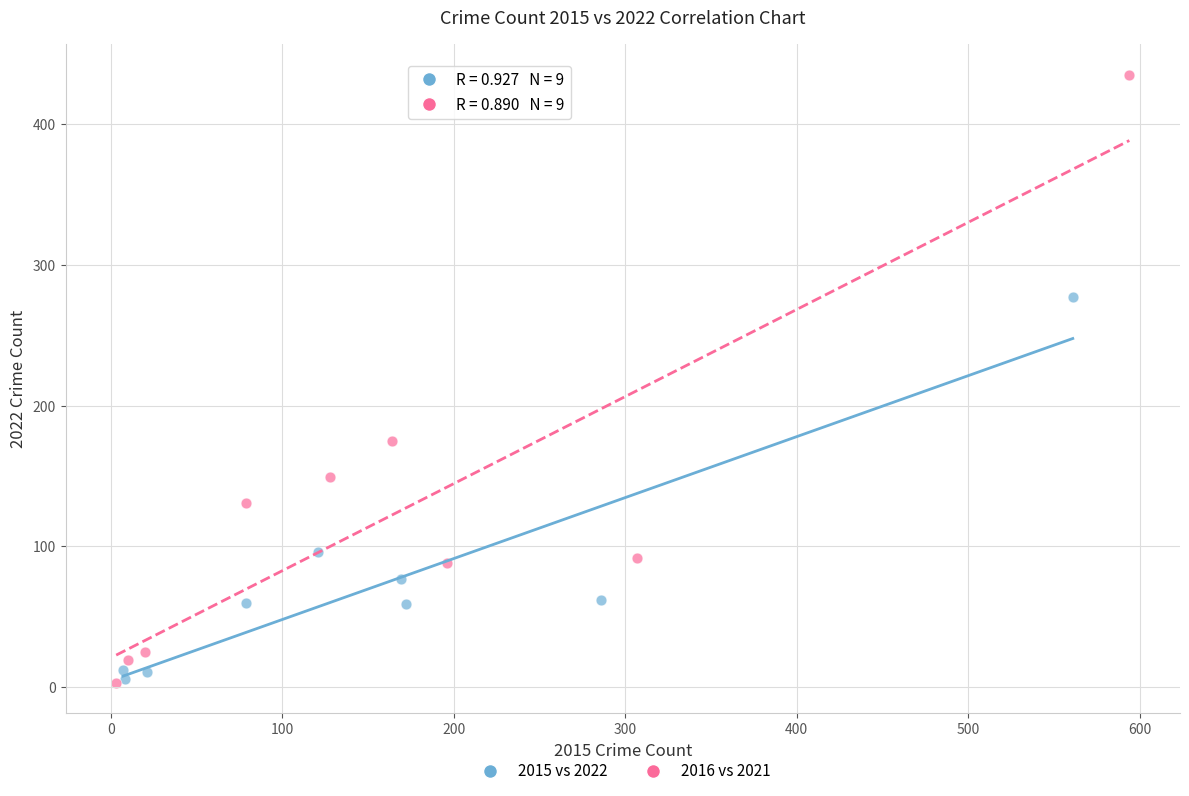

Which series reaches the maximum Y coordinate?

2016 vs 2021